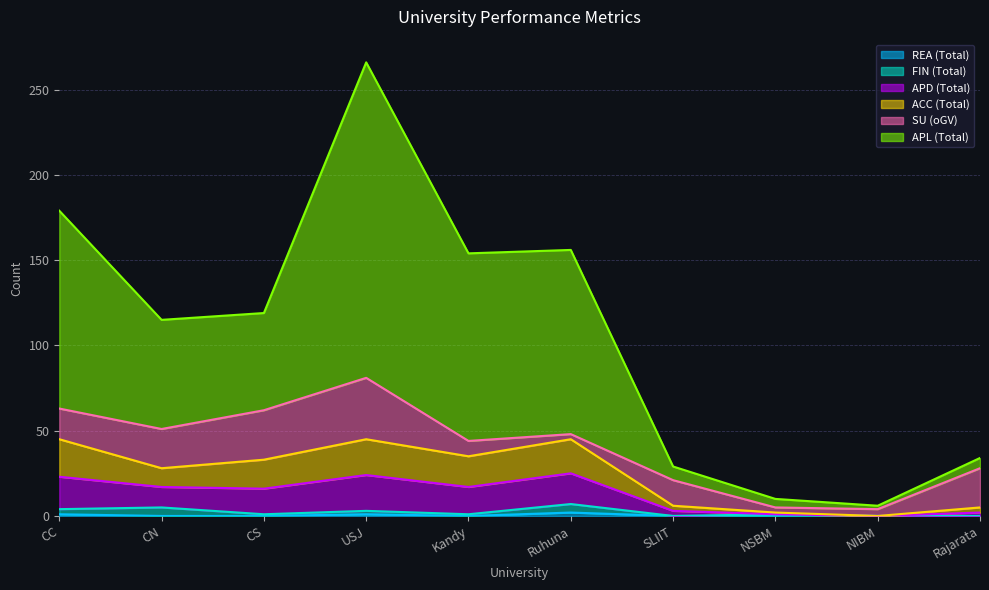

What is the label of the 8th point from the left?

NSBM